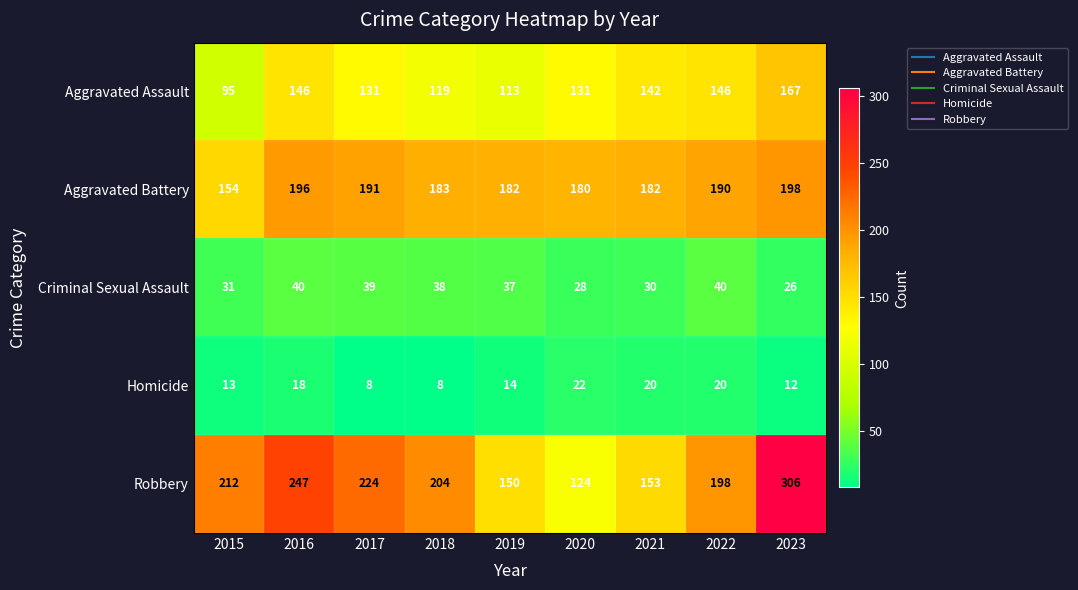

True or false: Homicide has a value of 18 at 2016.

True